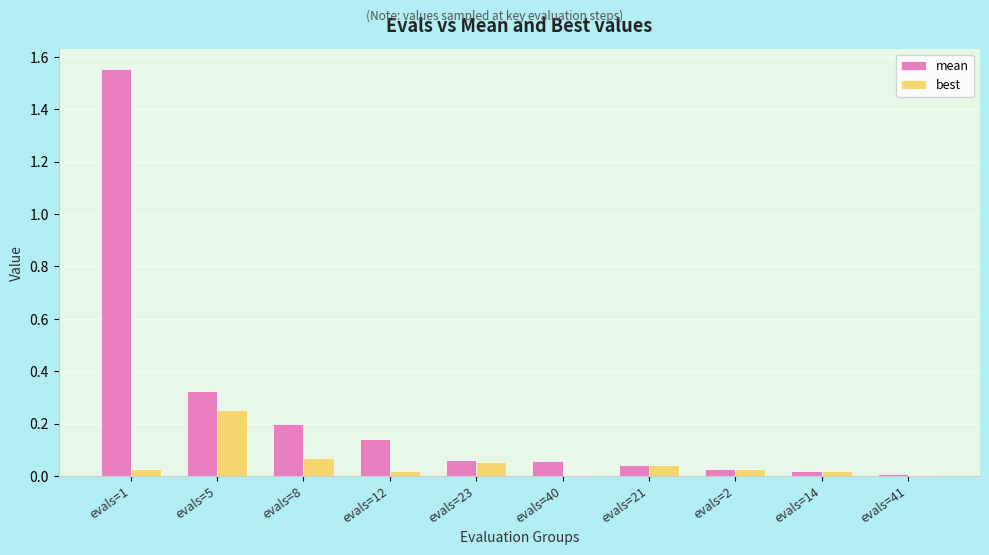

Between evals=8 and evals=2, which series saw the biggest shift?

mean